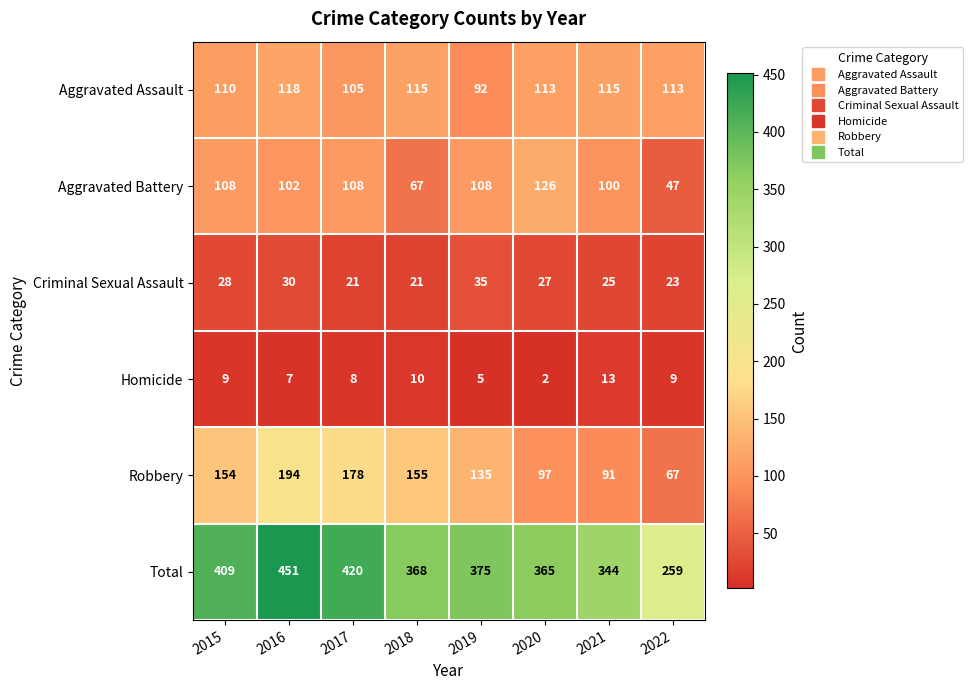

Read the Robbery value at 2018.

155